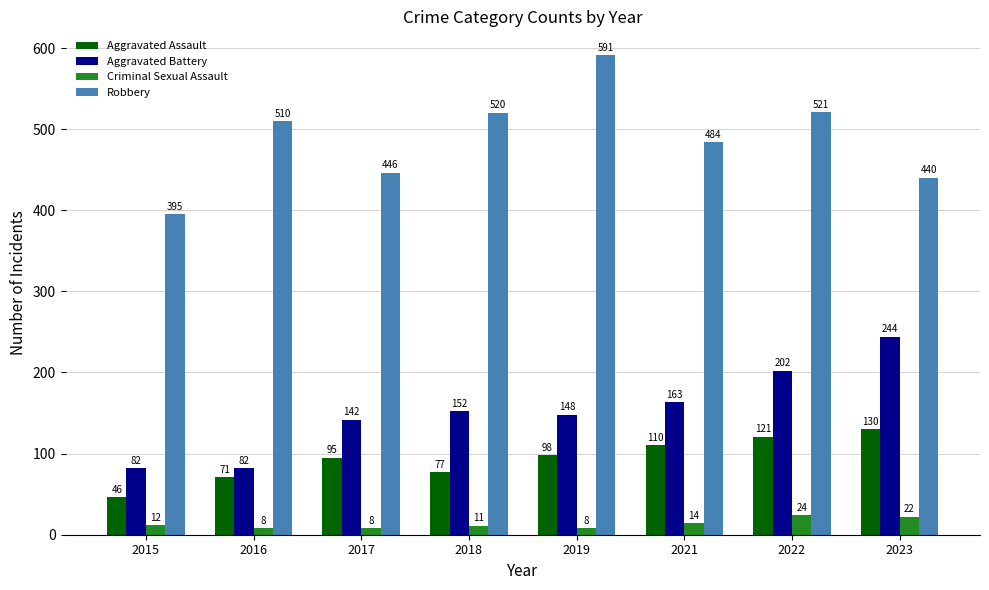

At which label is Aggravated Assault closest to 88?

2017